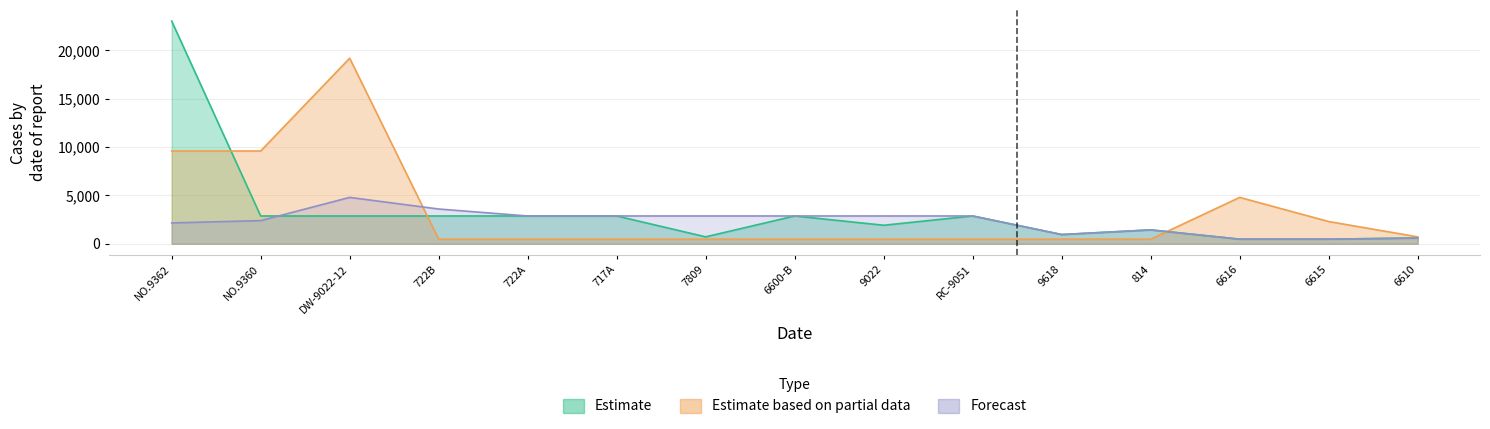

What is the spread (max minus min) of values at 6615?

1824